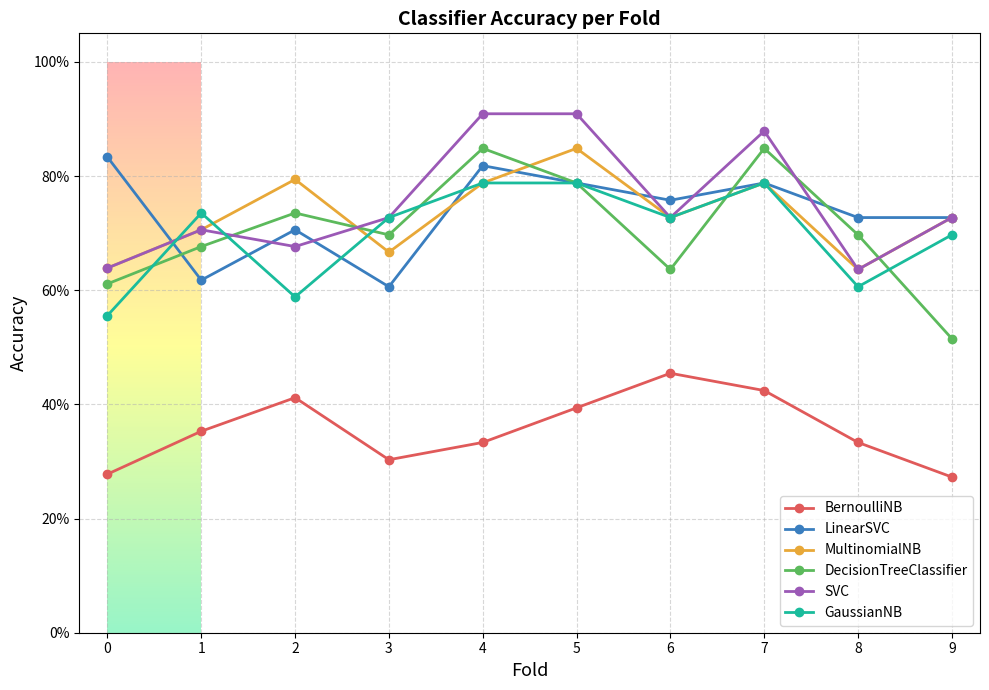

Does the chart display data point markers on the line(s)?

Yes